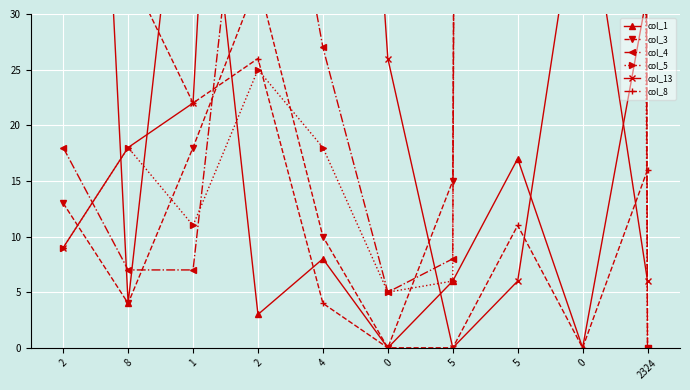

True or false: col_5 has more than 2 interior local peaks.

True